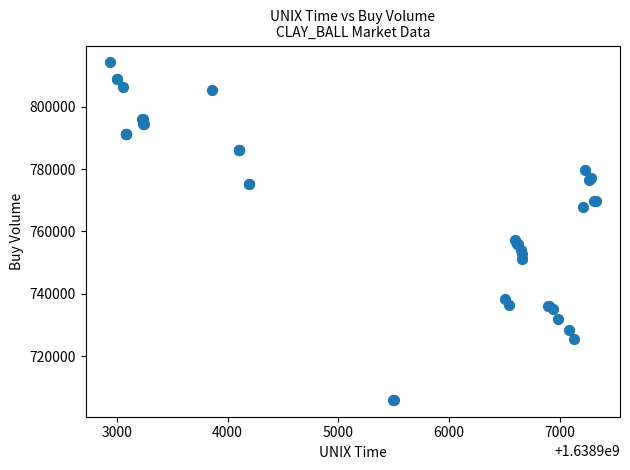

What Y value in the scatter plot is closest to 760104?

757363